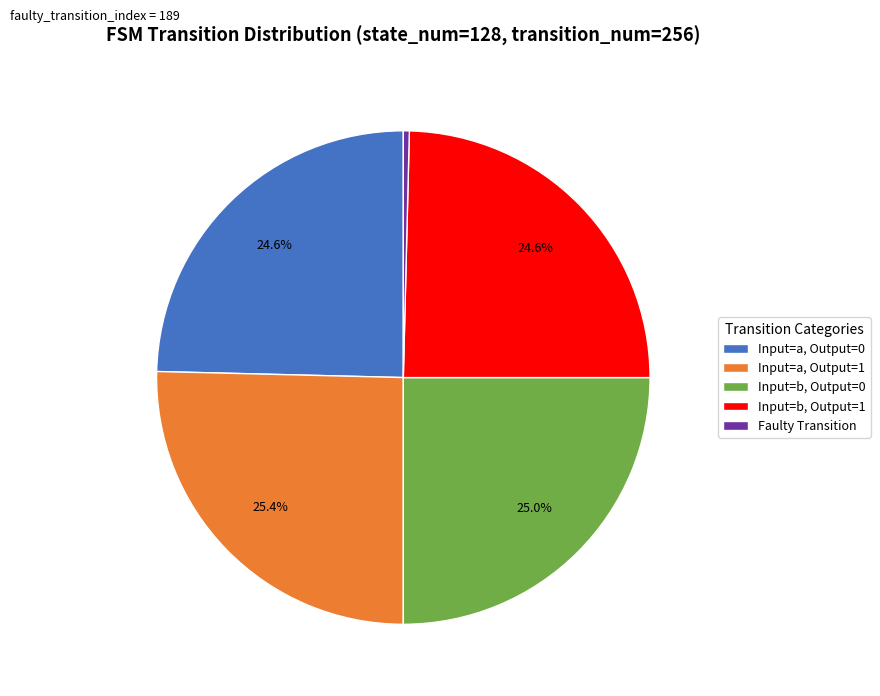

Which slice is the smallest?

Faulty Transition